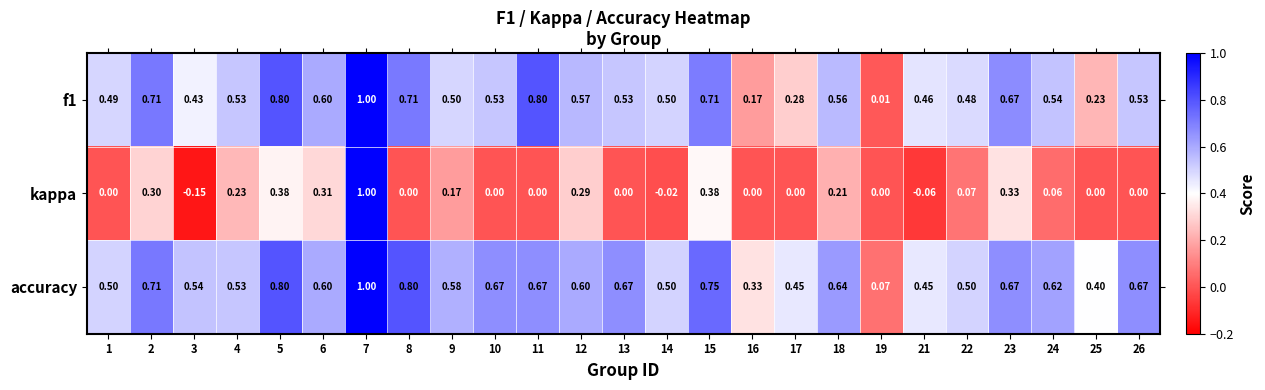

Which series has the widest spread of values?

kappa